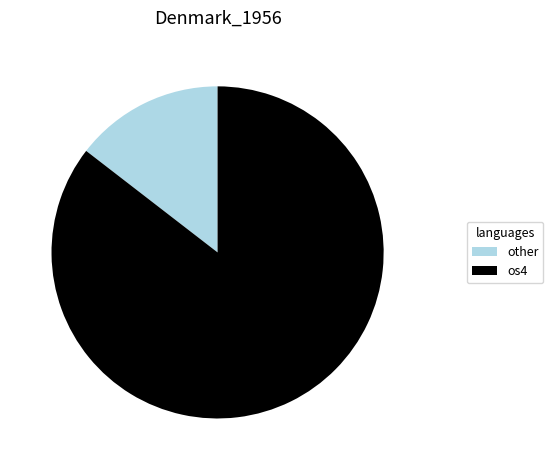

Is there any slice that represents more than half of the pie?

Yes